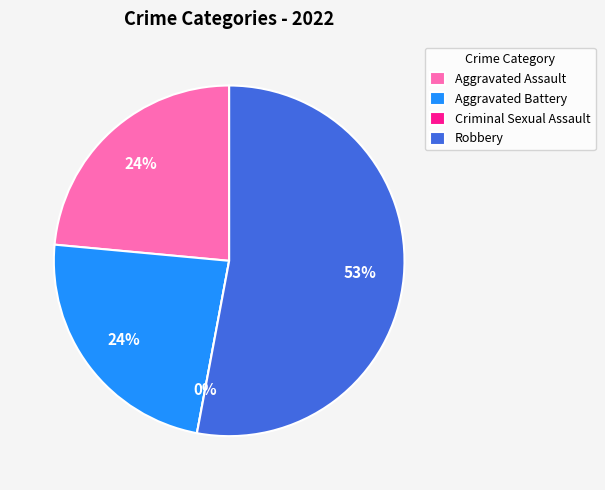

Does Criminal Sexual Assault account for over 50% of the chart?

No